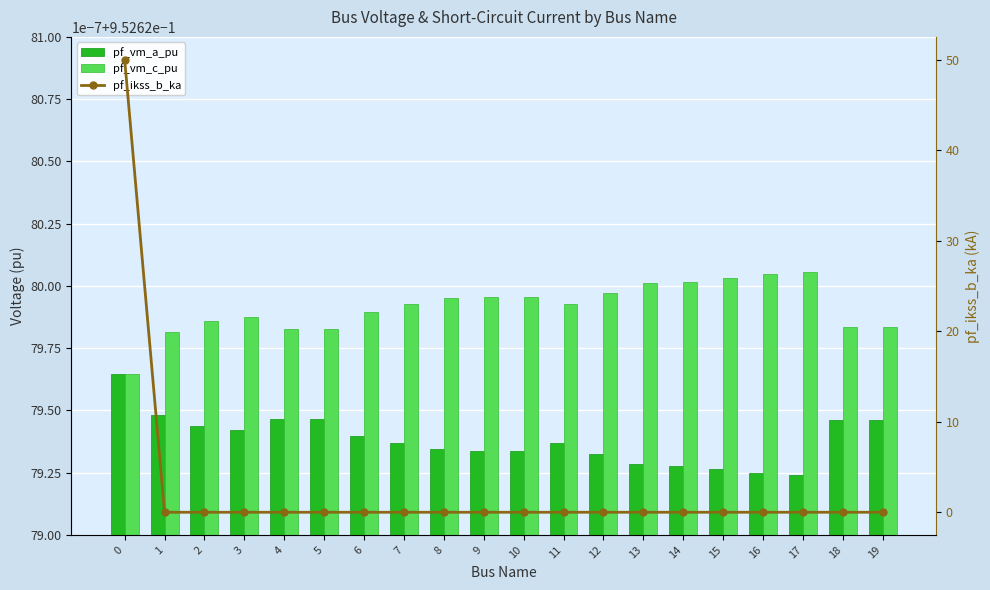

The pf_vm_c_pu series shows 1.0 at 9. True or false?

True